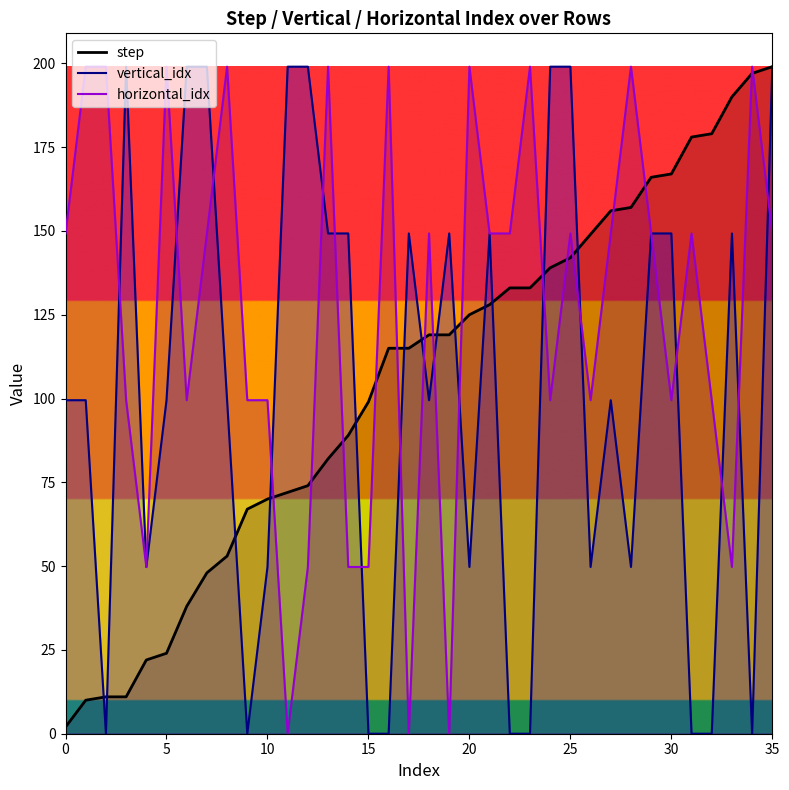

Does the chart have visible grid lines?

No